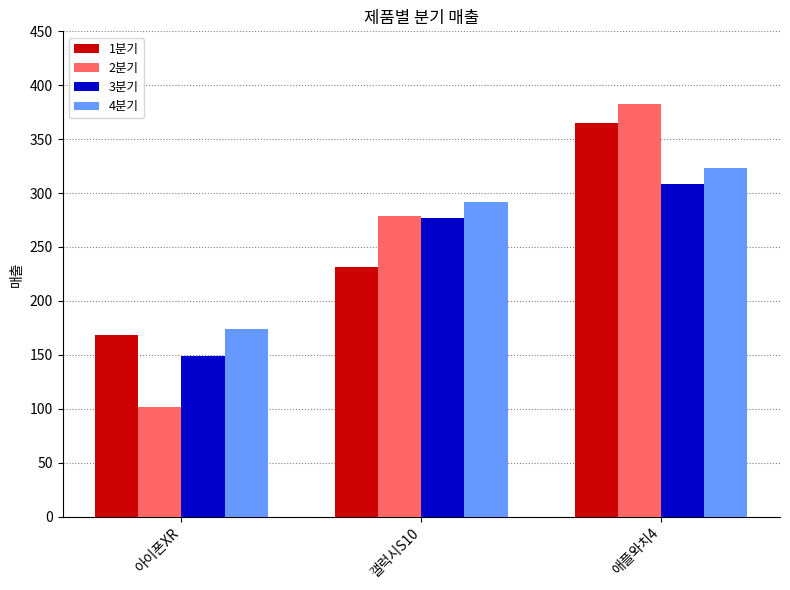

List the series in order of their peak value, highest first.

2분기, 1분기, 4분기, 3분기